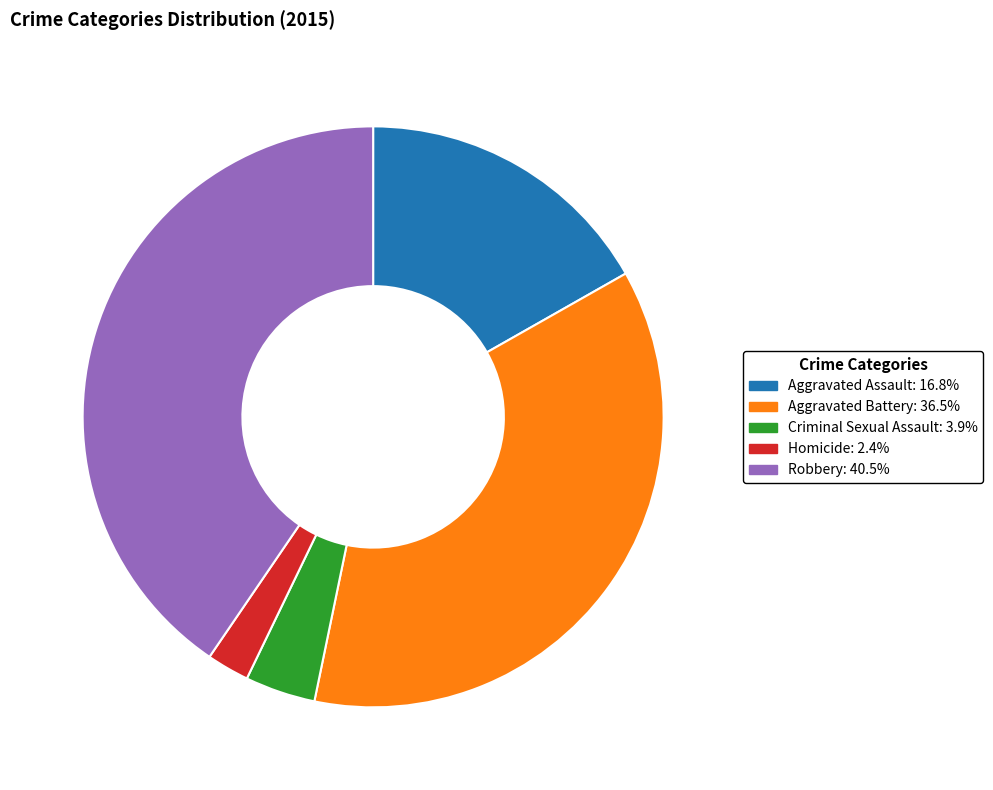

Is there a majority slice in this chart?

No